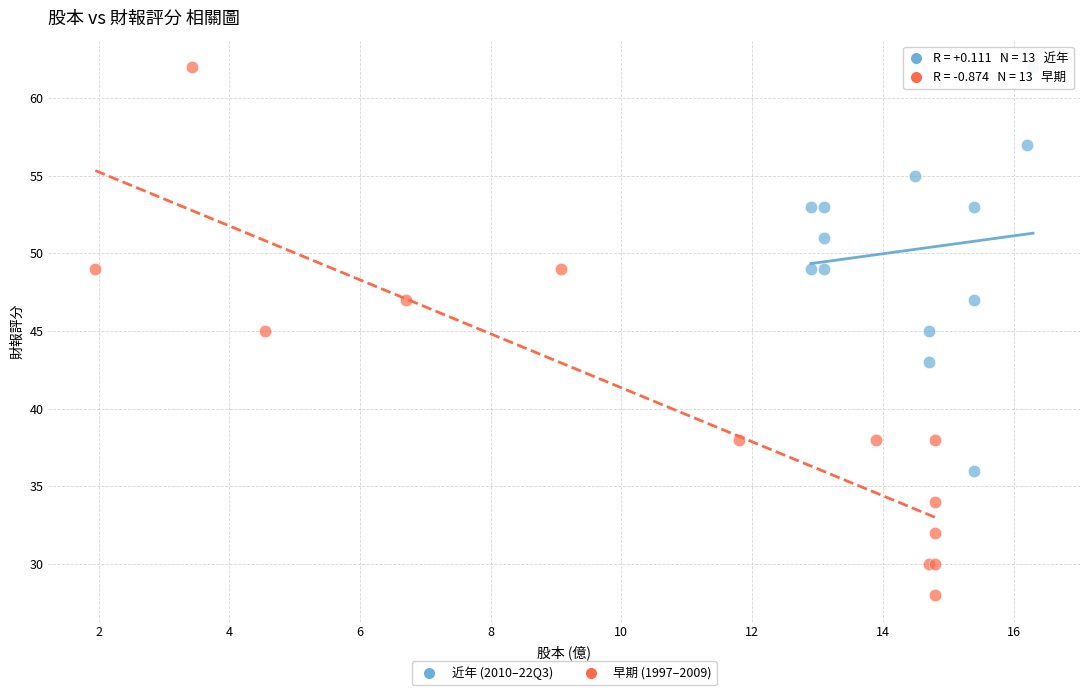

Which series reaches the minimum Y coordinate?

早期 (1997–2009)